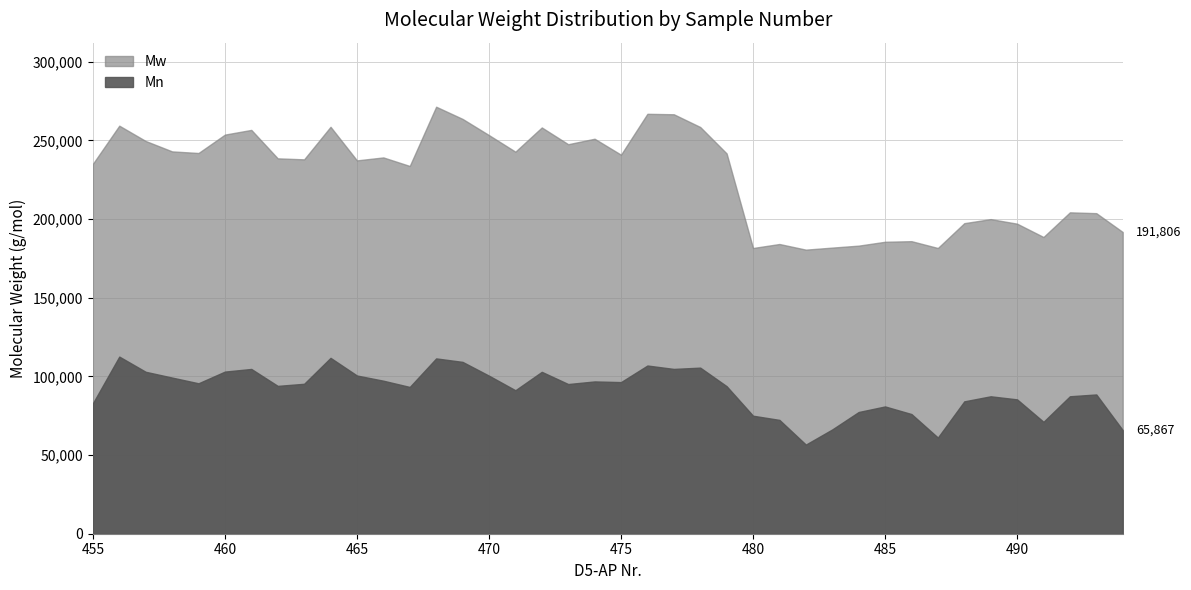

What is the value of the Mw point at the 34th from the left?

197426